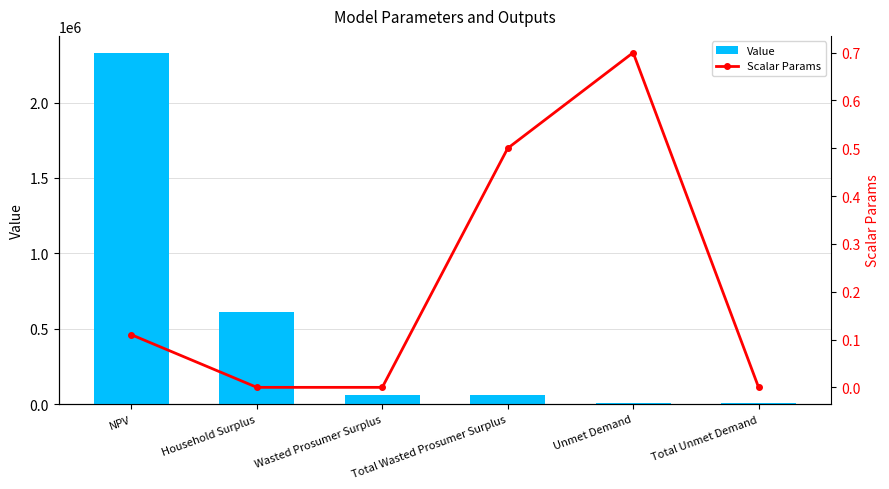

Does the chart contain stacked bars?

No